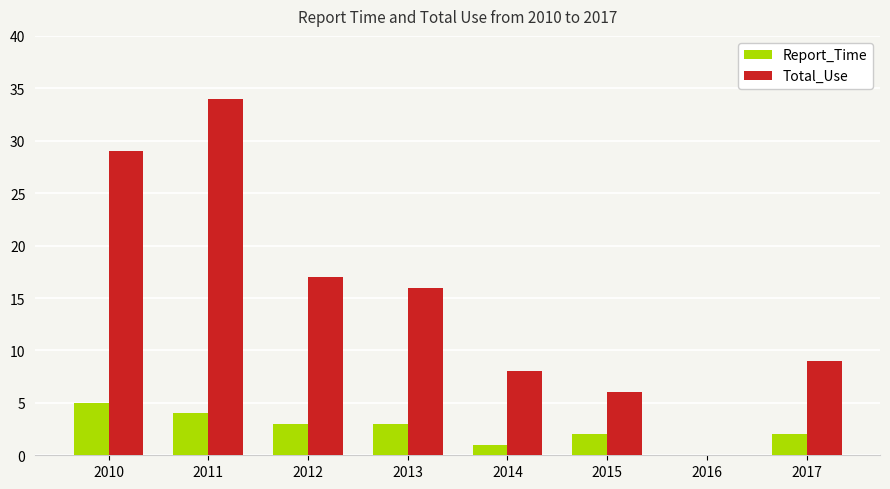

Which series has the largest total across all categories?

Total_Use